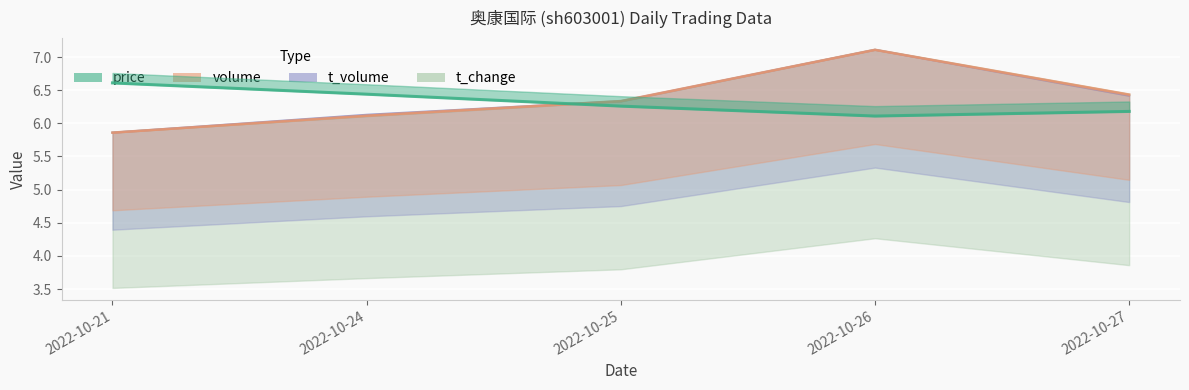

How many interior local valleys does the price series have?

1